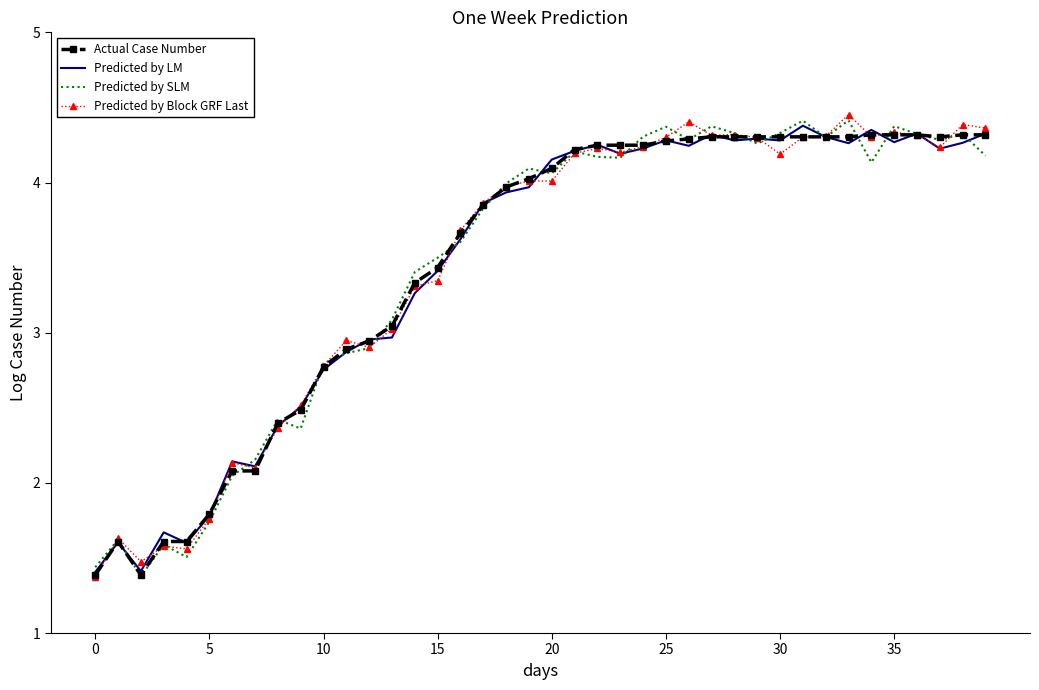

What is the smallest value displayed?

1.4